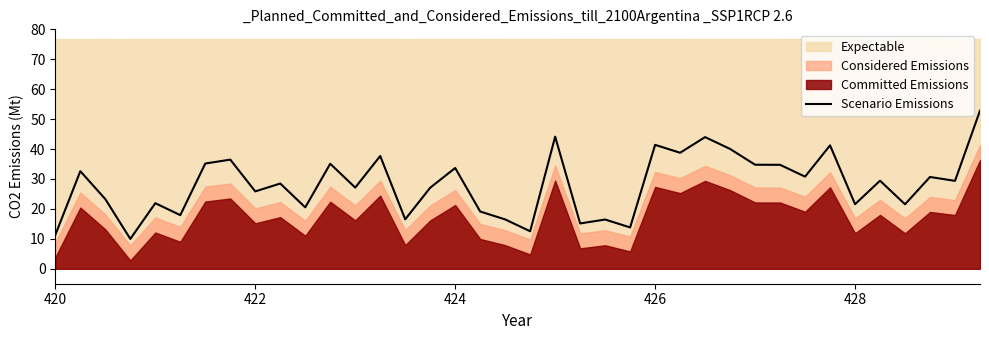

True or false: the data shows 3.5 at 426.

False